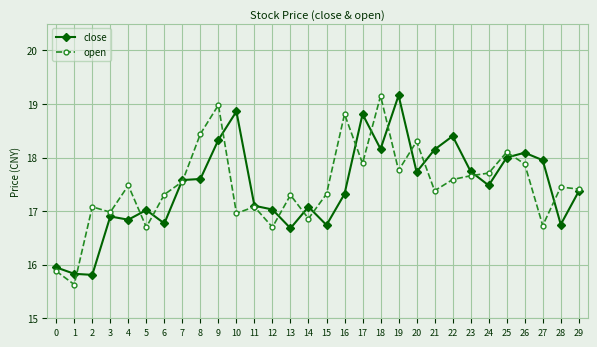

At 15, list the series in order from smallest to largest.

close, open